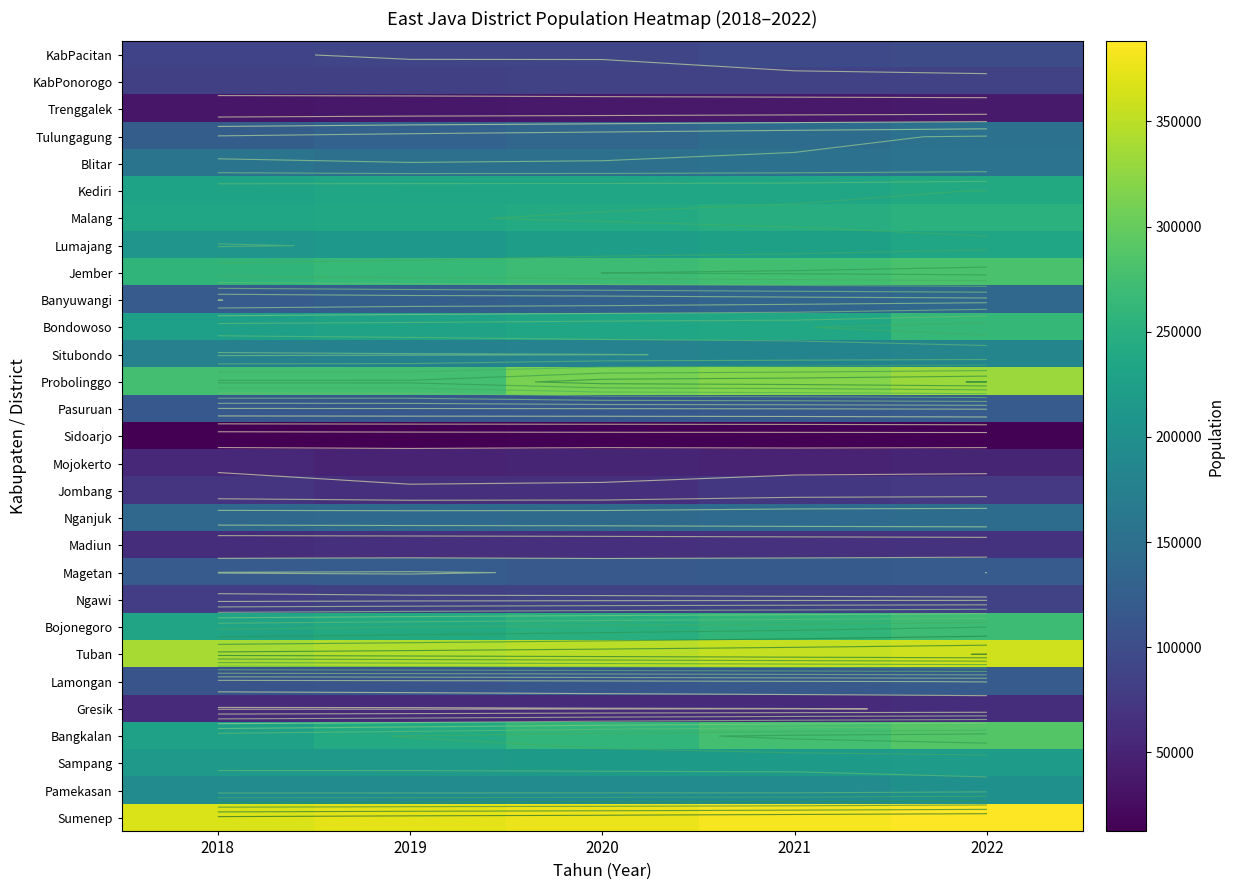

At 2020, list the series in order from largest to smallest.

Sumenep, Tuban, Probolinggo, Jember, Bangkalan, Bojonegoro, Malang, Bondowoso, Kediri, Lumajang, Sampang, Pamekasan, Situbondo, Blitar, Nganjuk, Tulungagung, Banyuwangi, Magetan, Pasuruan, Lamongan, KabPacitan, Ngawi, KabPonorogo, Madiun, Jombang, Gresik, Mojokerto, Trenggalek, Sidoarjo